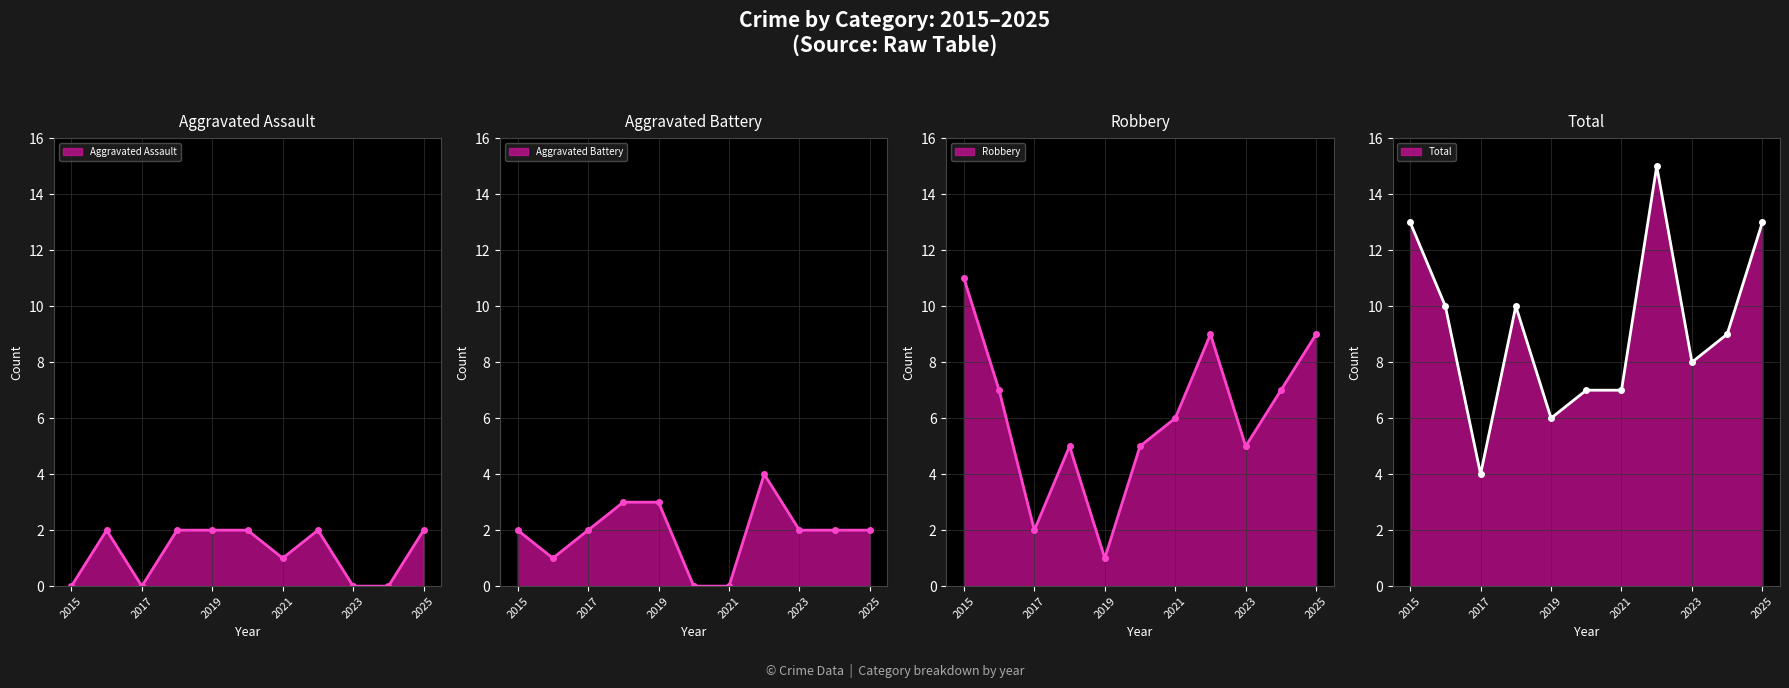

Reading left to right, extract all data points from this chart.

Aggravated Assault: 2015=0	2016=2	2017=0	2018=2	2019=2	2020=2	2021=1	2022=2	2023=0	2024=0	2025=2
Aggravated Battery: 2015=2	2016=1	2017=2	2018=3	2019=3	2020=0	2021=0	2022=4	2023=2	2024=2	2025=2
Robbery: 2015=11	2016=7	2017=2	2018=5	2019=1	2020=5	2021=6	2022=9	2023=5	2024=7	2025=9
Total: 2015=13	2016=10	2017=4	2018=10	2019=6	2020=7	2021=7	2022=15	2023=8	2024=9	2025=13